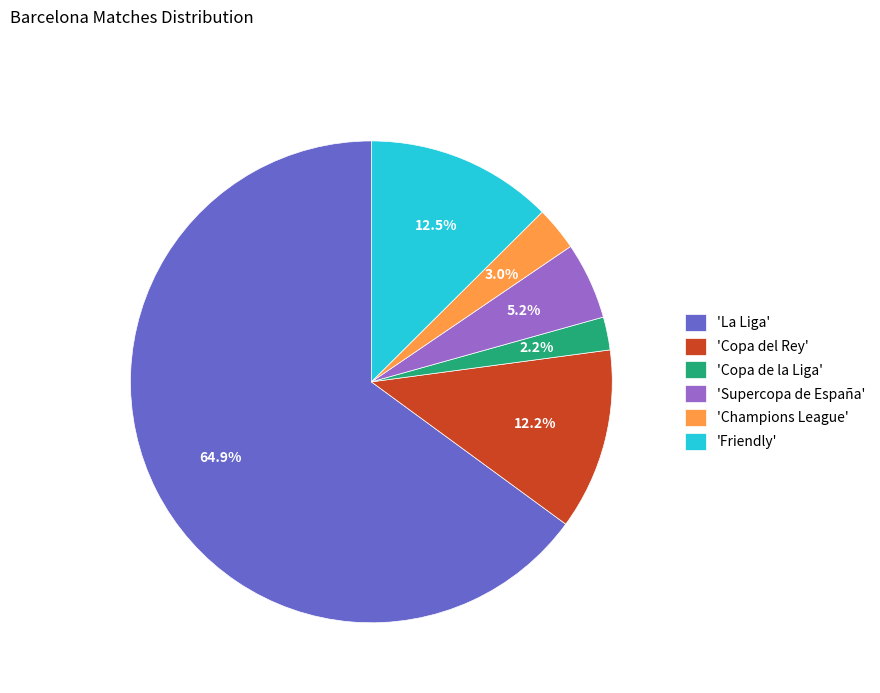

Which has a higher value, 'Copa de la Liga' or 'Friendly'?

'Friendly'